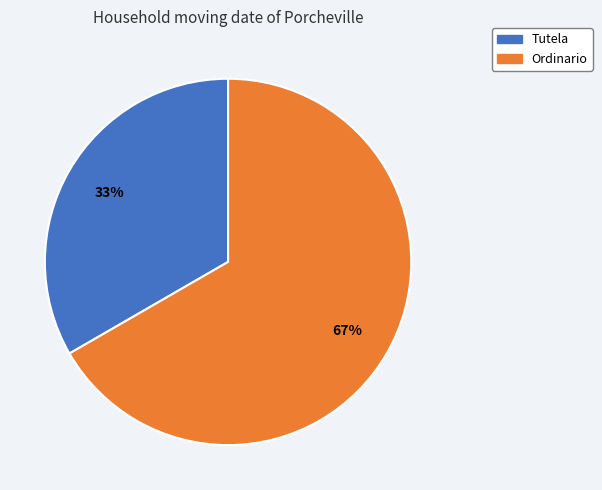

Combined, do Tutela and Ordinario account for over 50%?

Yes